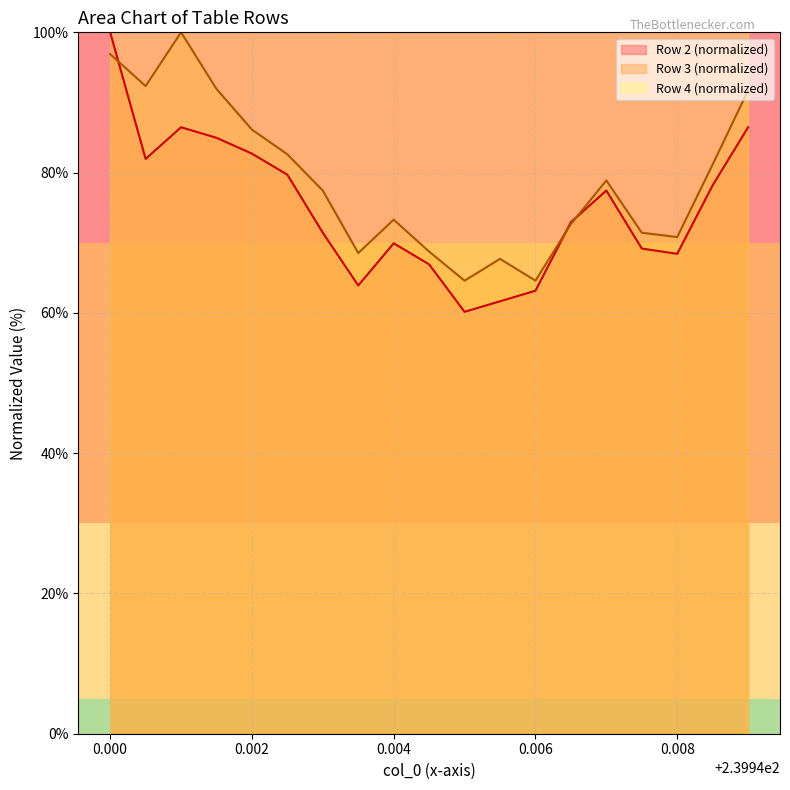

What is the difference between the highest and lowest values at 0.008?

31.6